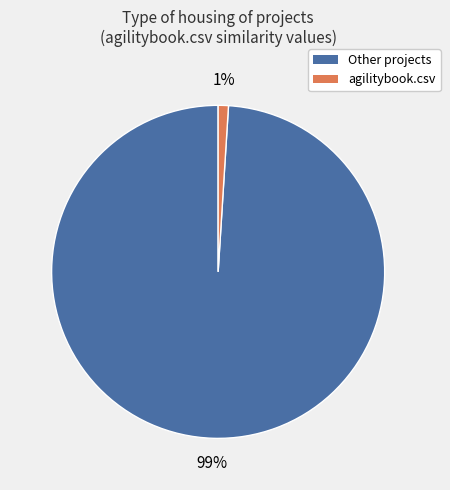

Which has a higher value, Other projects or agilitybook.csv?

Other projects